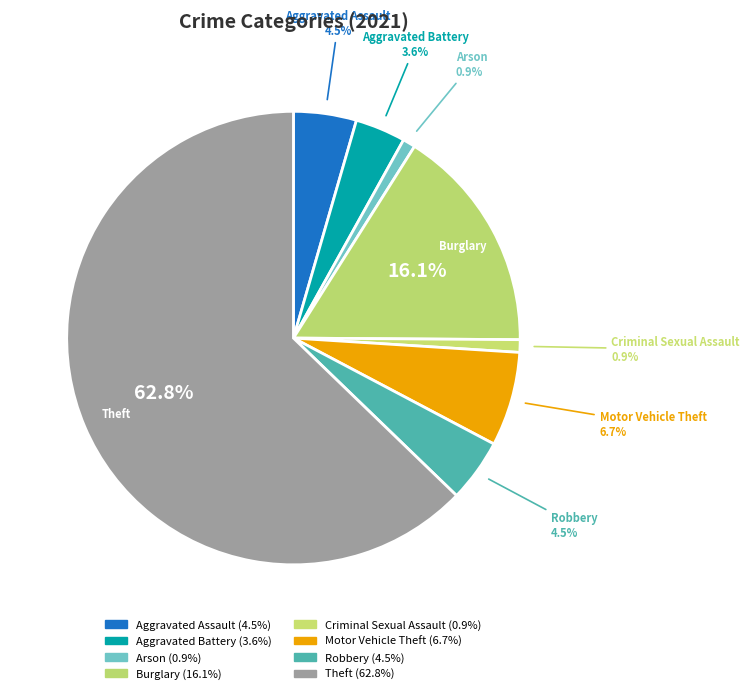

Which has a higher value, Arson or Burglary?

Burglary